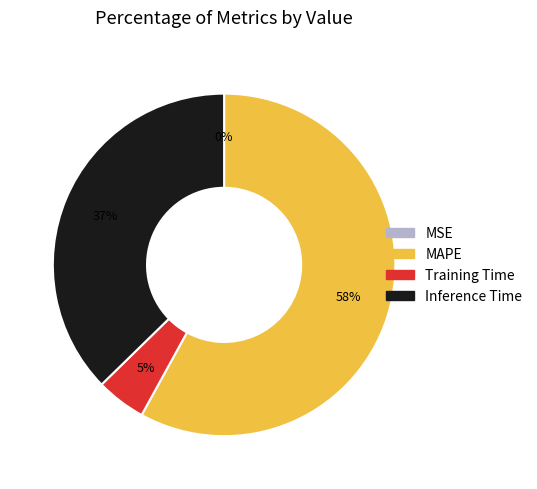

To the nearest percent, what is the difference between the largest and smallest slice percentages?

58%